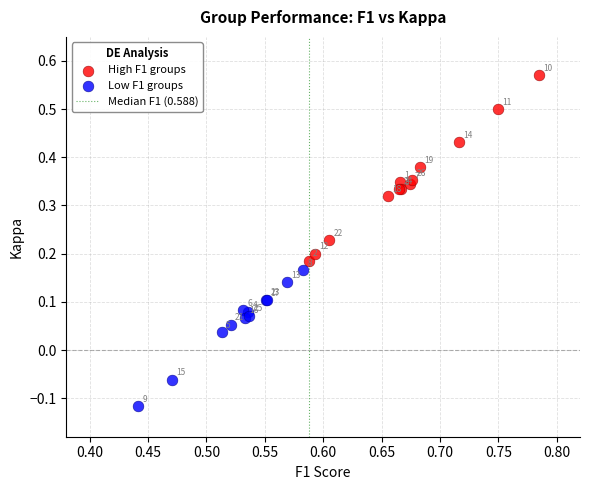

Which series reaches the minimum Y coordinate?

Low F1 groups